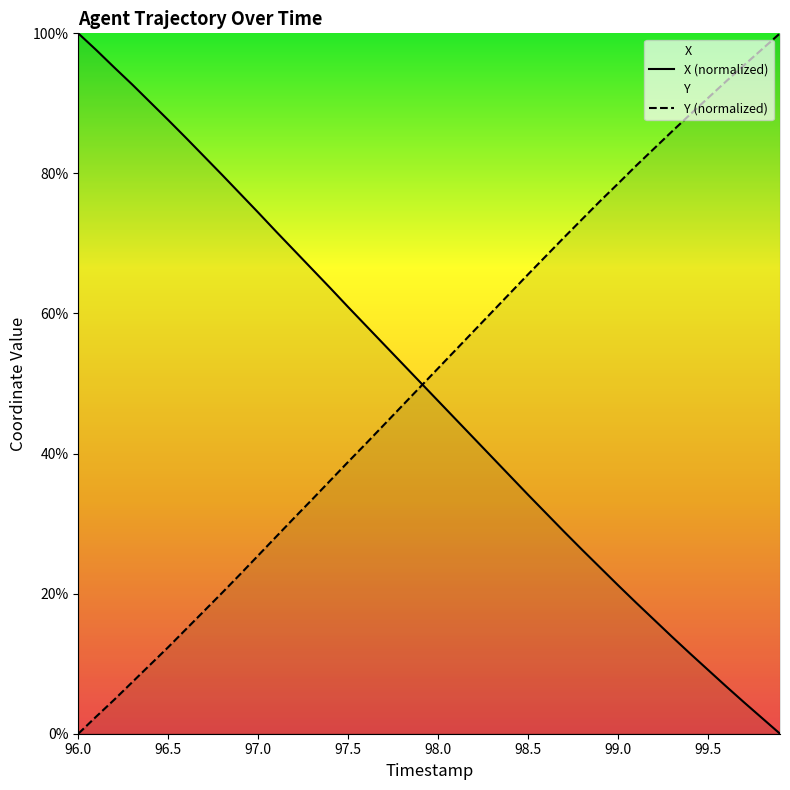

What is the value of the X point at the 33rd from the left?

16.3